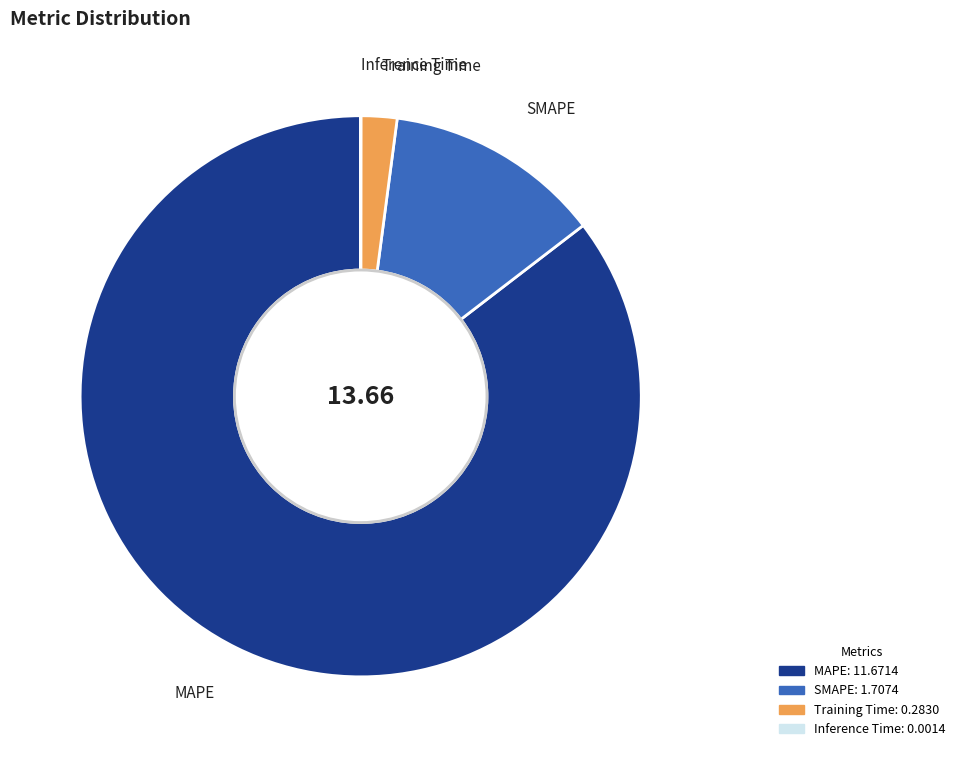

Combined, do MAPE and Training Time account for over 50%?

Yes